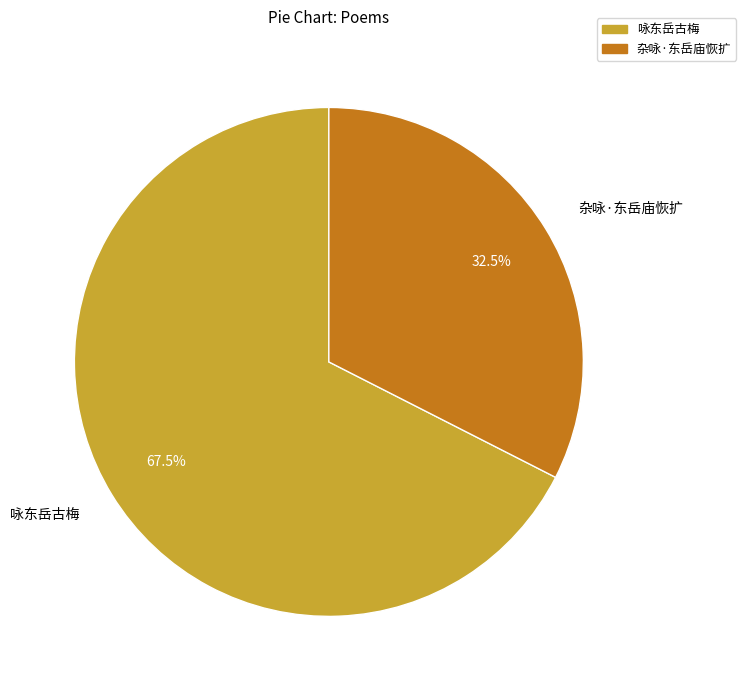

Does 咏东岳古梅 represent more than half of the total?

Yes